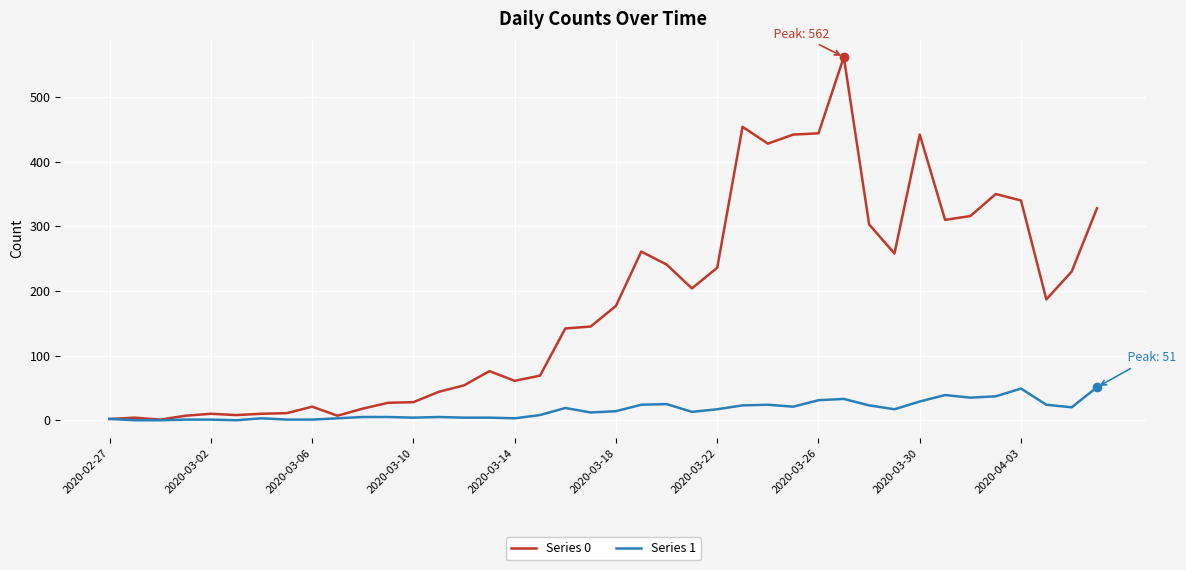

True or false: Series 1 has more than 1 points higher than both neighbors.

True